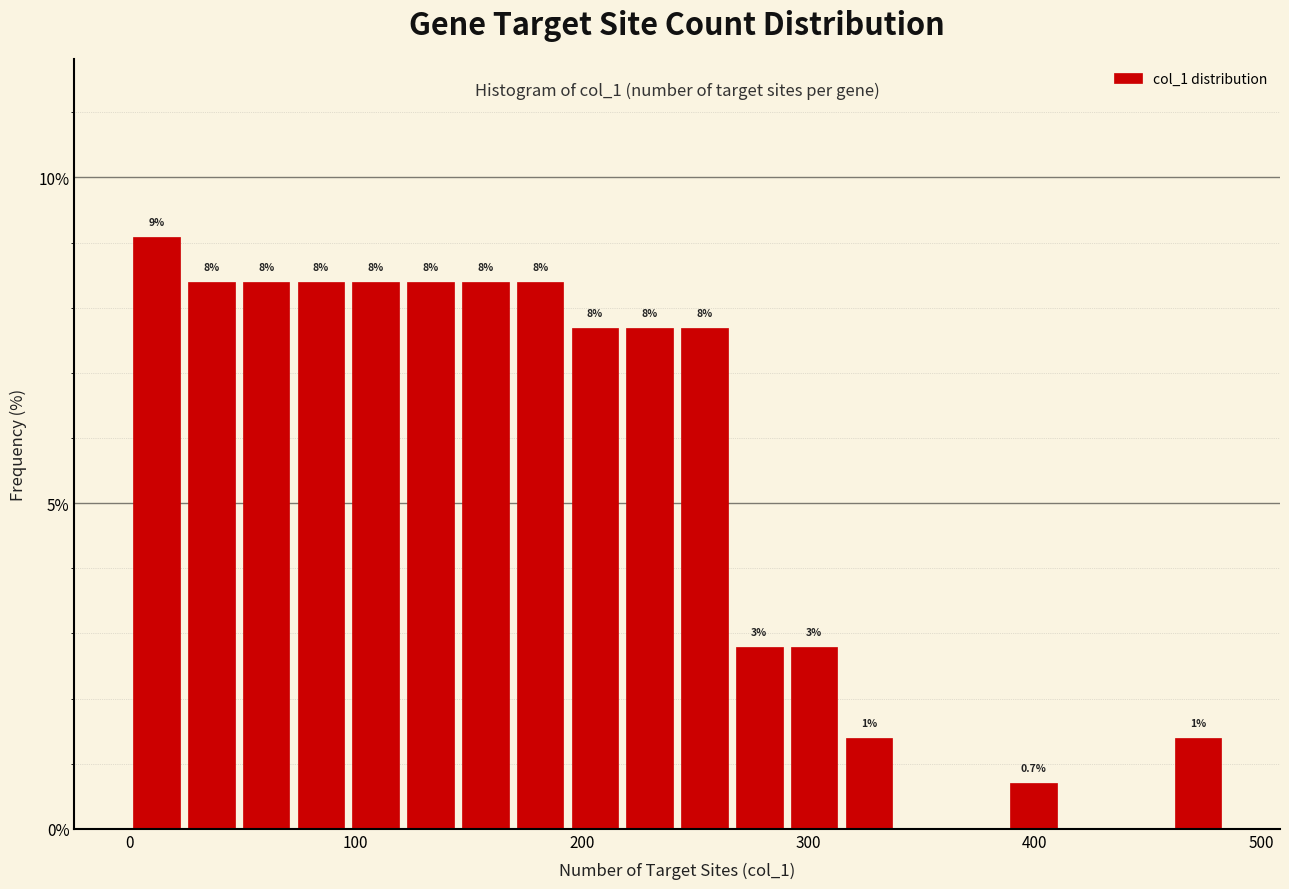

Around what value on the x-axis is the tallest bar? Give the approximate position of its centre, as read against the axis.

10